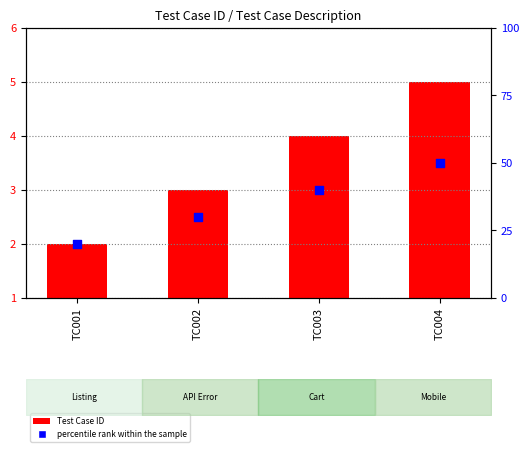

Approximately how many times larger is the value at TC004 compared to TC002?

1.7